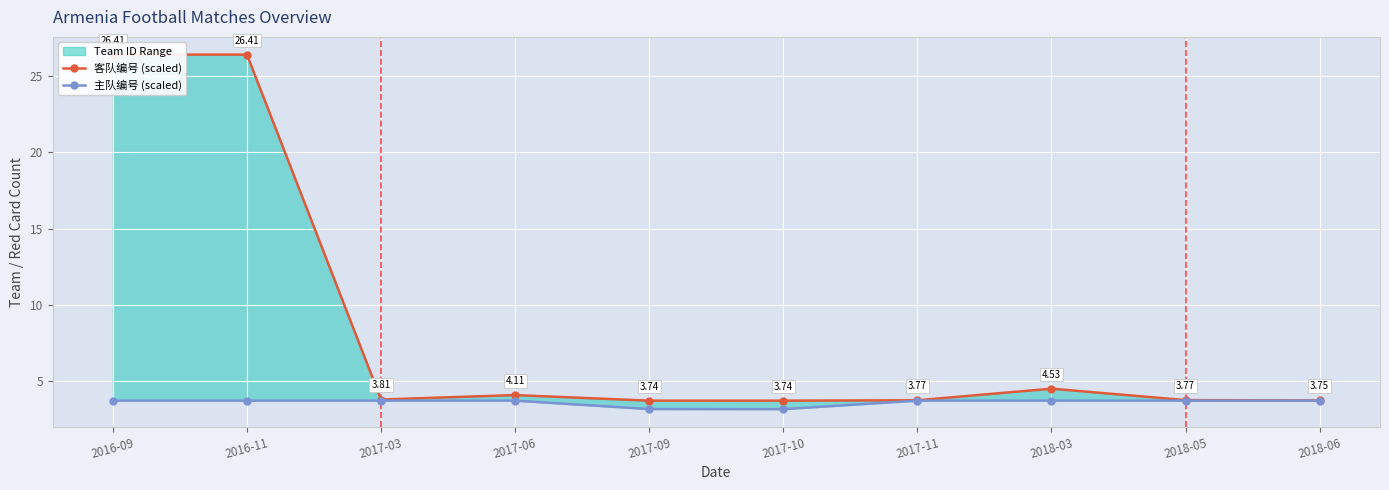

Which series has the widest spread of values?

客队编号 (scaled)